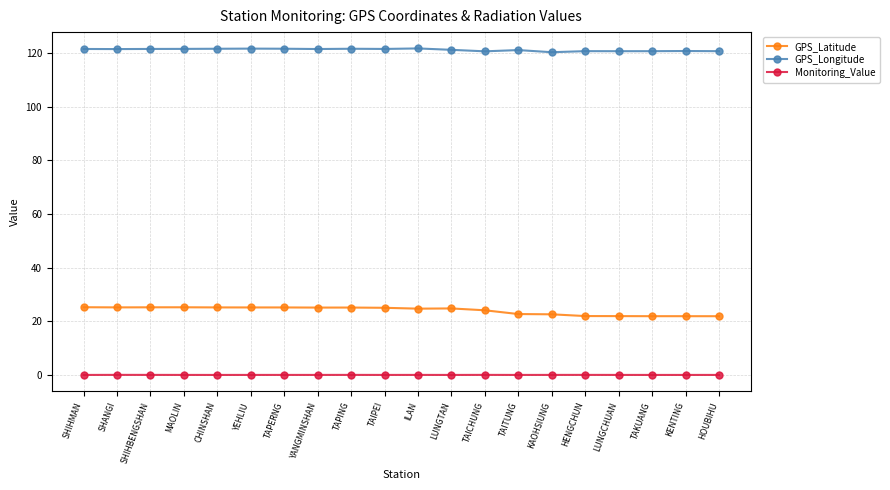

Which series has the widest spread of values?

GPS_Latitude